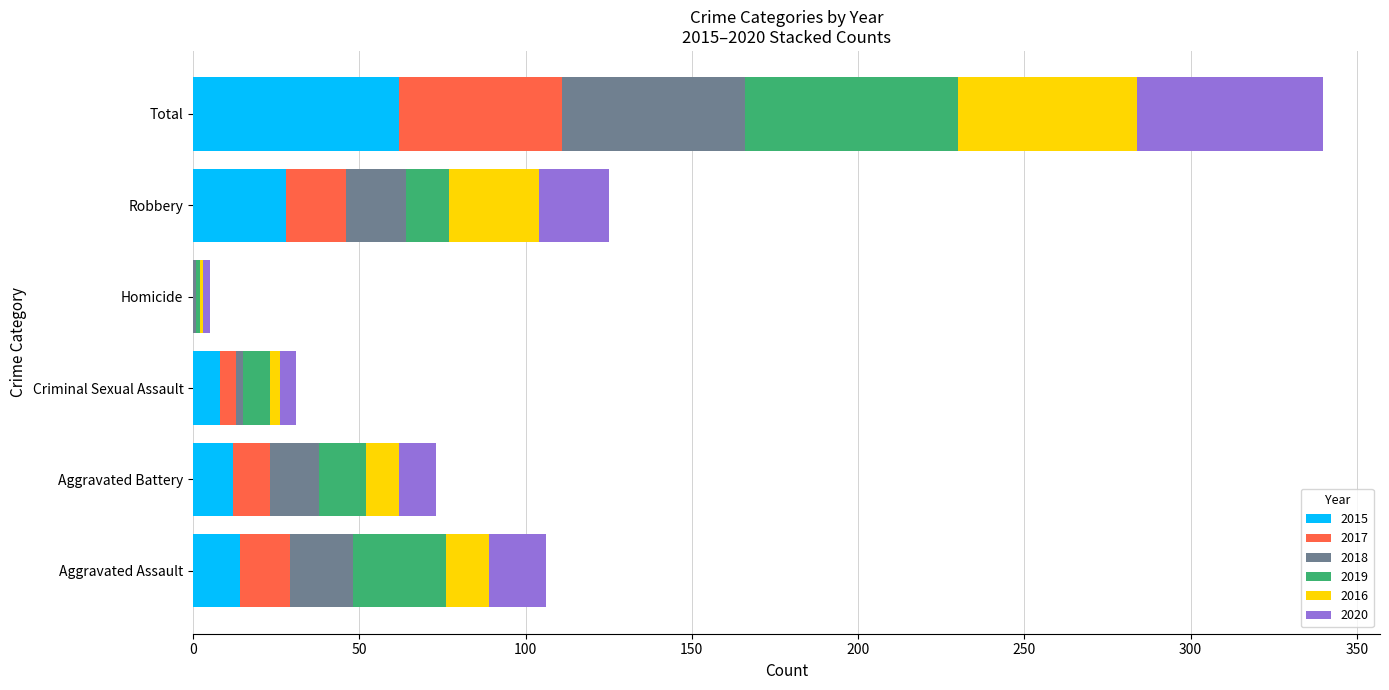

At which category is the sum across all series the highest?

Total